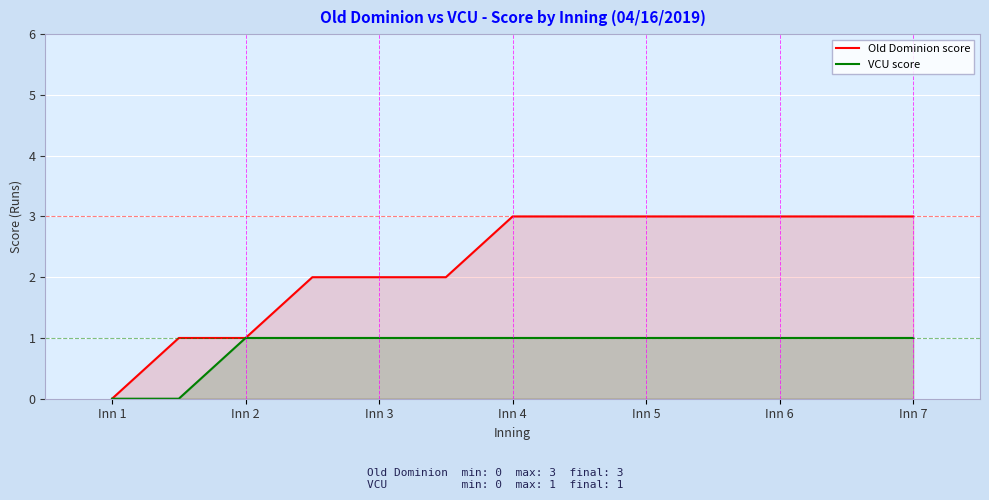

Which series has the largest total across all categories?

Old Dominion score